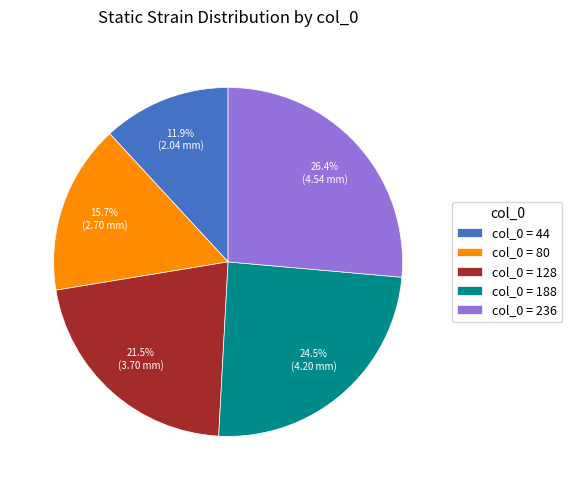

Do col_0 = 236 and col_0 = 44 together represent more than half of the pie?

No